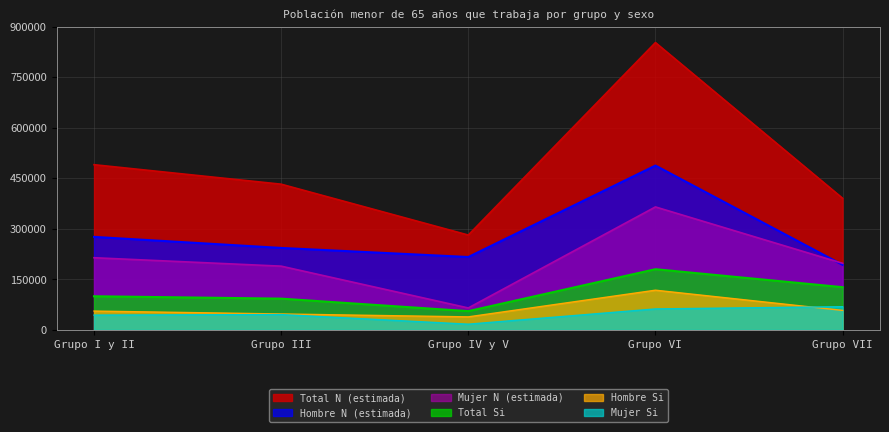

True or false: Total N (estimada) has a value of 490227 at Grupo I y II.

True